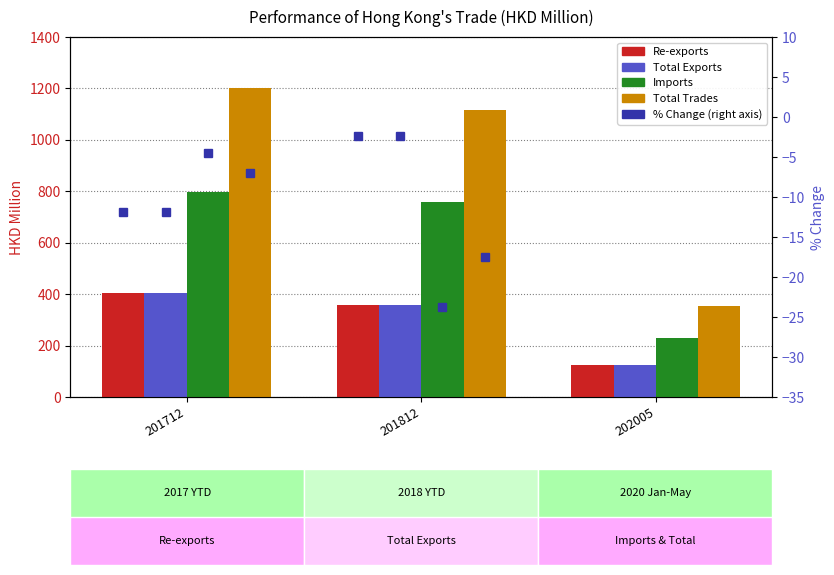

What is the difference between the Imports values at 201712 and 201812?

35.5